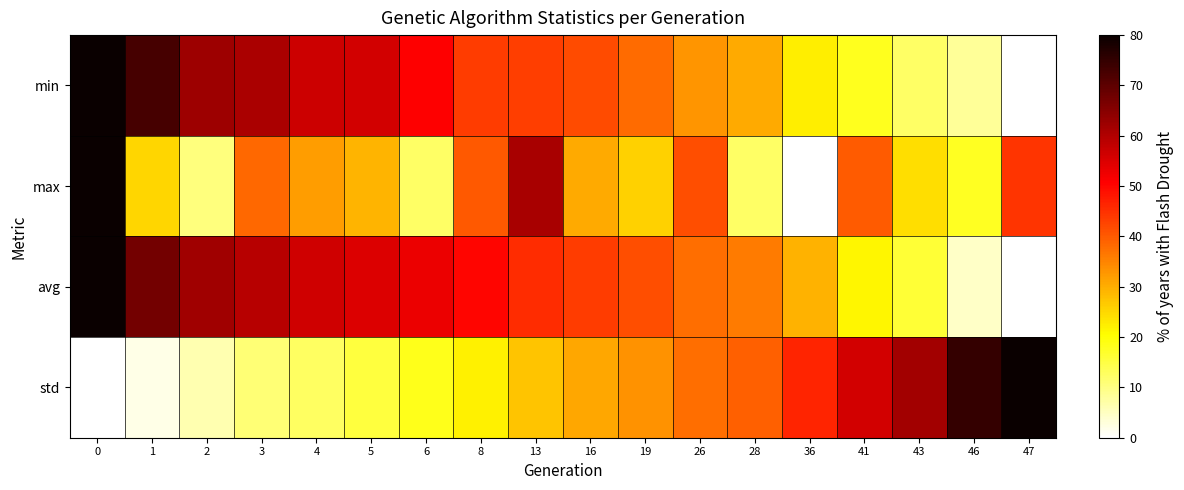

Between 1 and 43, which is larger?

1